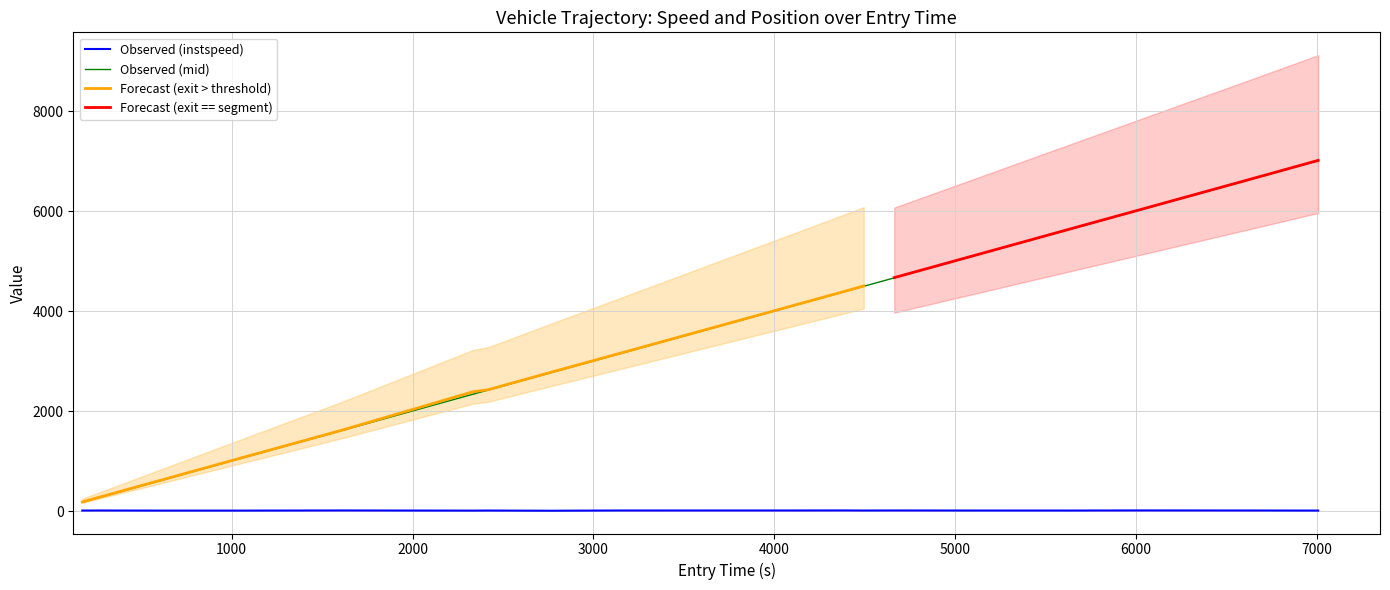

What is the maximum value for Observed (mid)?

7012.2